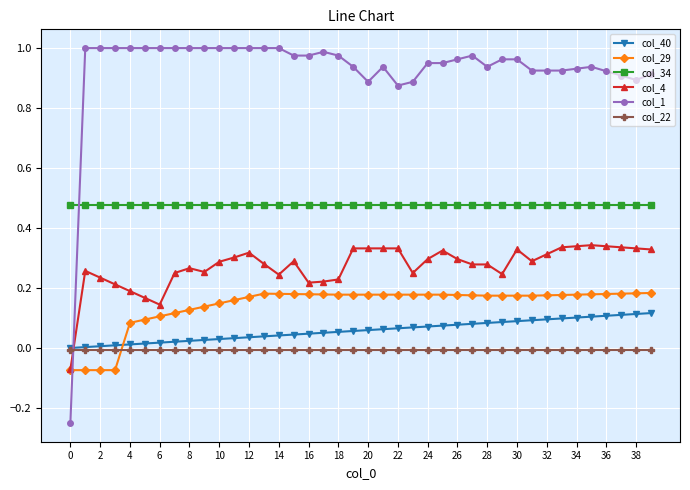

Which series has the widest spread of values?

col_1